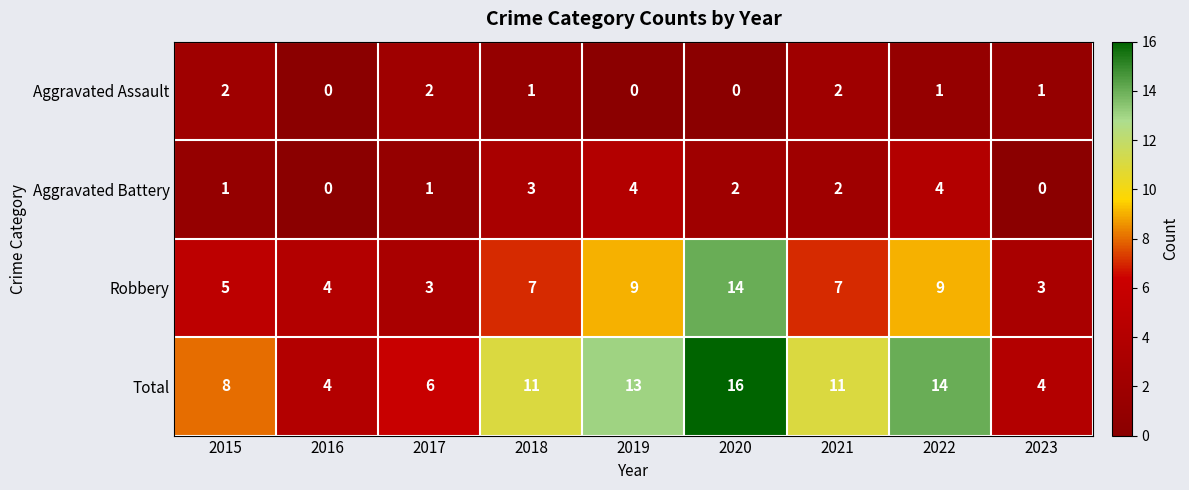

Which series has the largest range (max minus min)?

Total